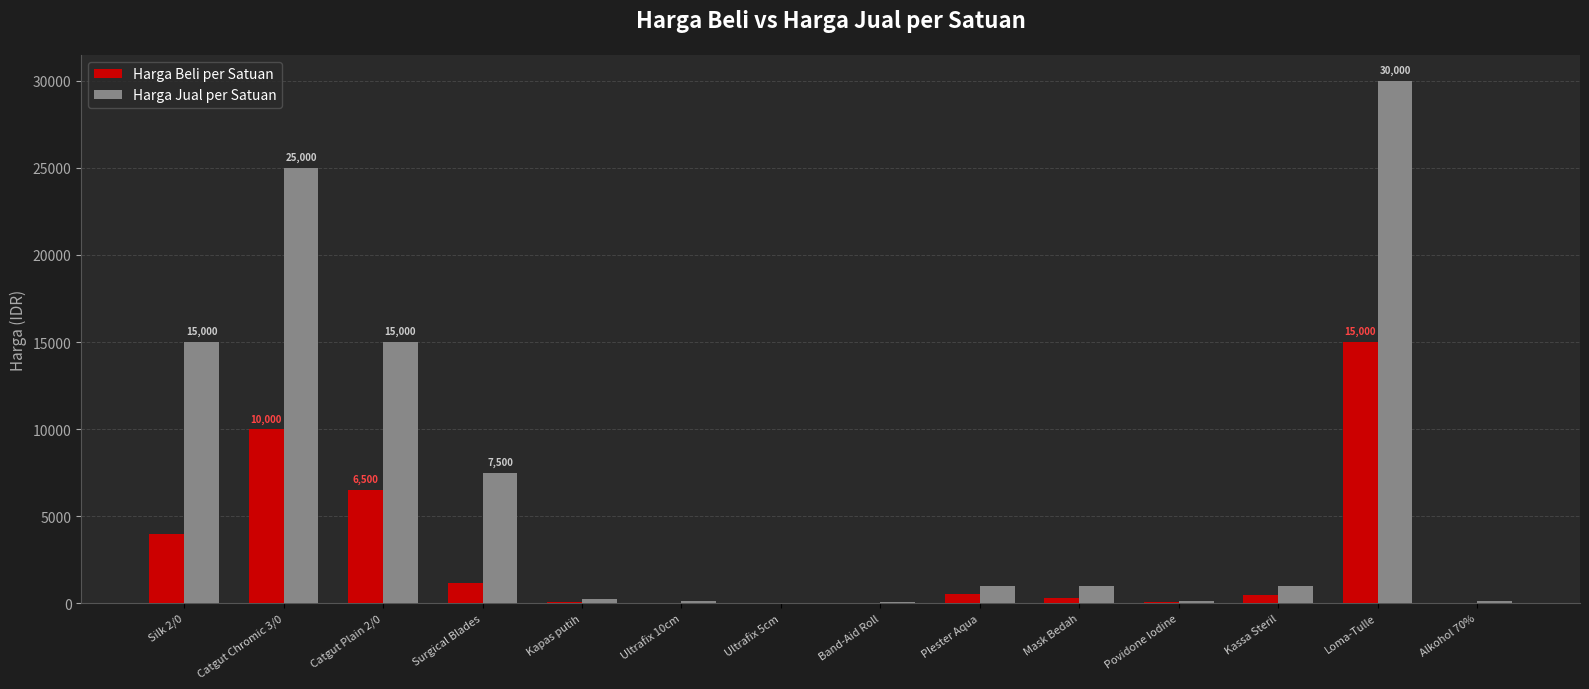

At which label does Harga Jual per Satuan first exceed 1000?

Silk 2/0